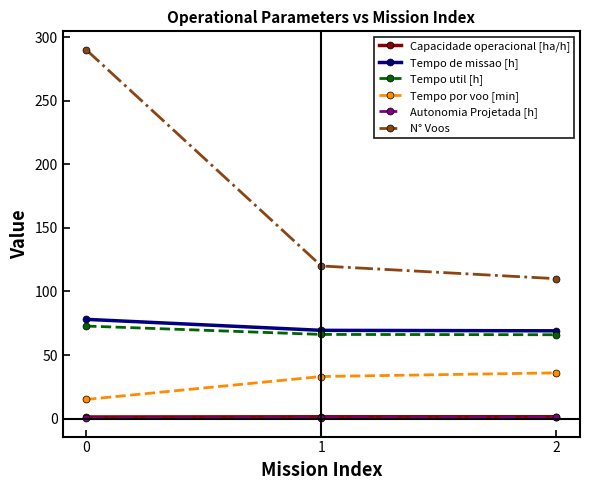

What are all the series names shown in the legend?

Capacidade operacional [ha/h], Tempo de missao [h], Tempo util [h], Tempo por voo [min], Autonomia Projetada [h], N° Voos